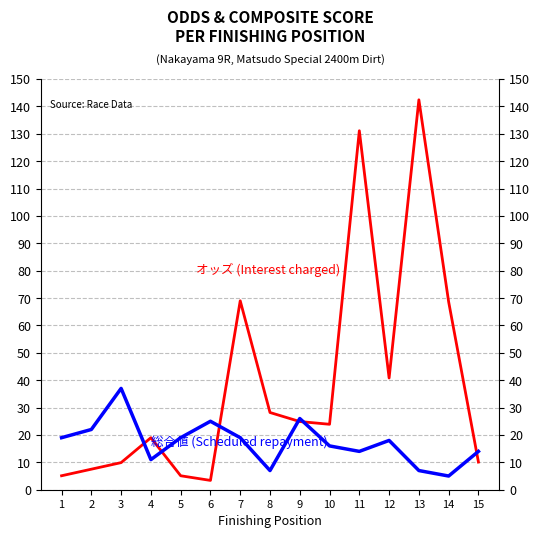

Which has a higher value, 14 or 2?

14